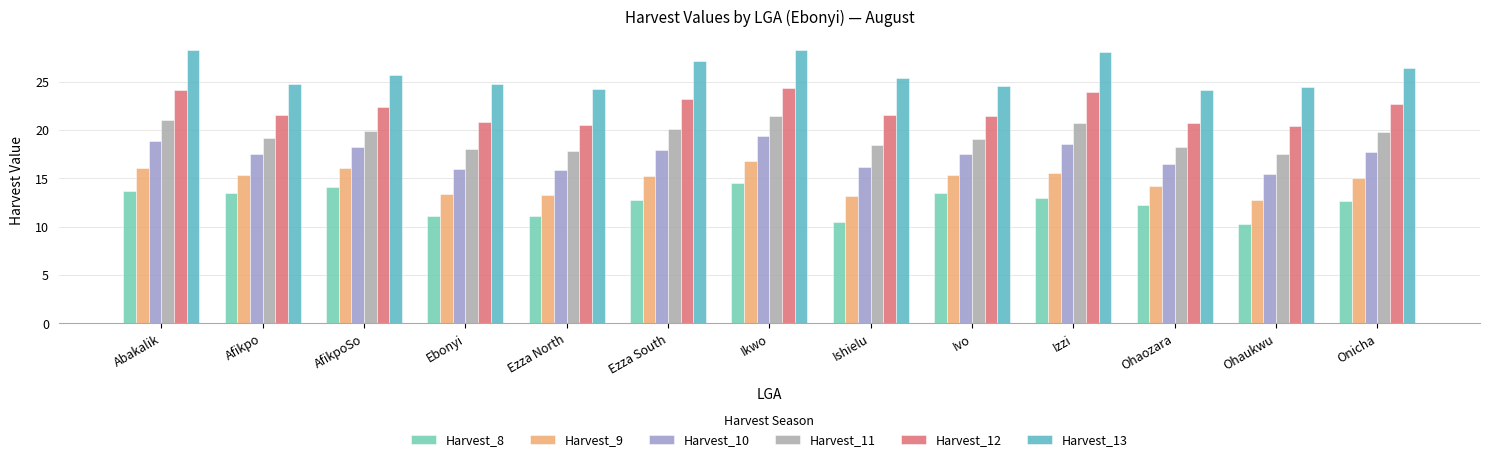

At which category is the sum across all series the highest?

Ikwo